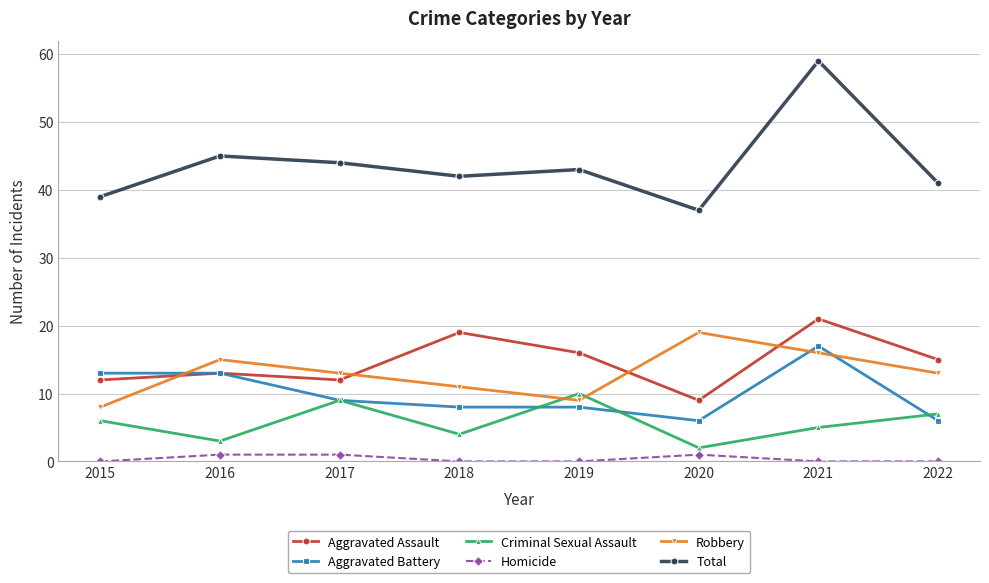

At which label is Total closest to 48?

2016